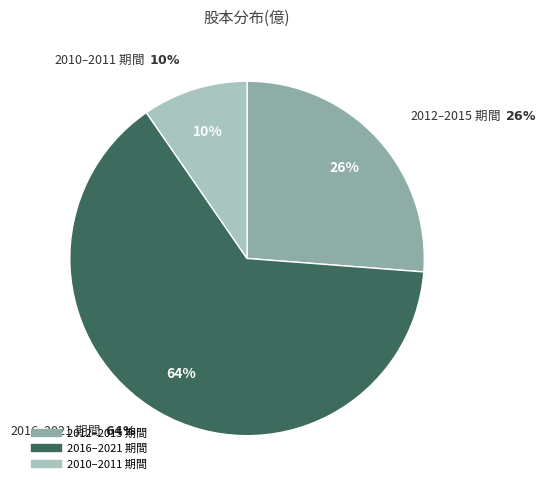

To the nearest percent, what is the average slice percentage?

33%